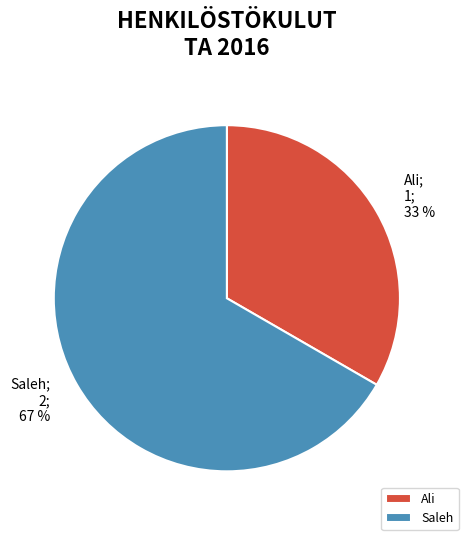

Is the sum of Saleh and Ali greater than half?

Yes